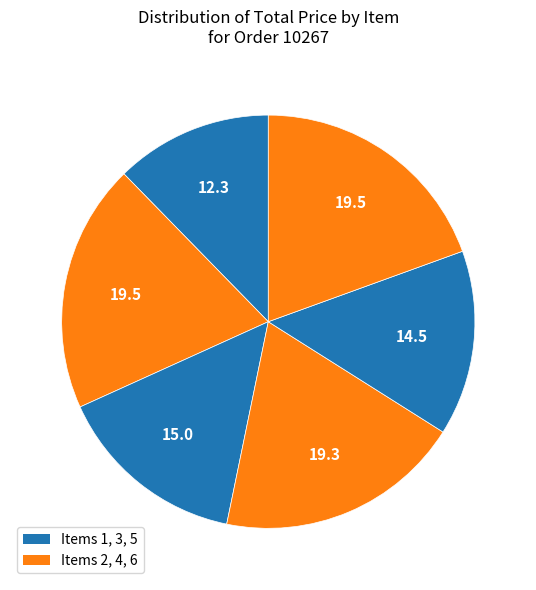

What is the smallest slice in the pie chart?

Item 1